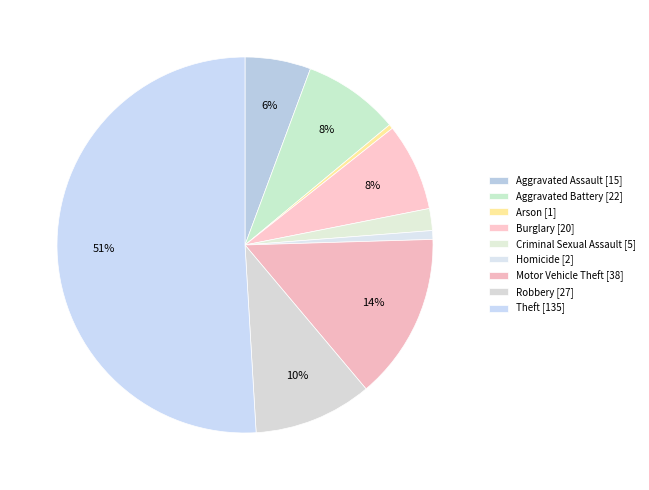

Rank the categories by value from highest to lowest.

Theft, Motor Vehicle Theft, Robbery, Aggravated Battery, Burglary, Aggravated Assault, Criminal Sexual Assault, Homicide, Arson